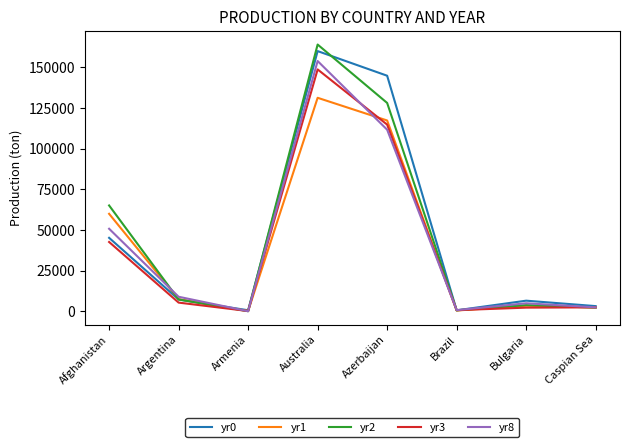

How many interior local peaks does the yr2 series have?

2